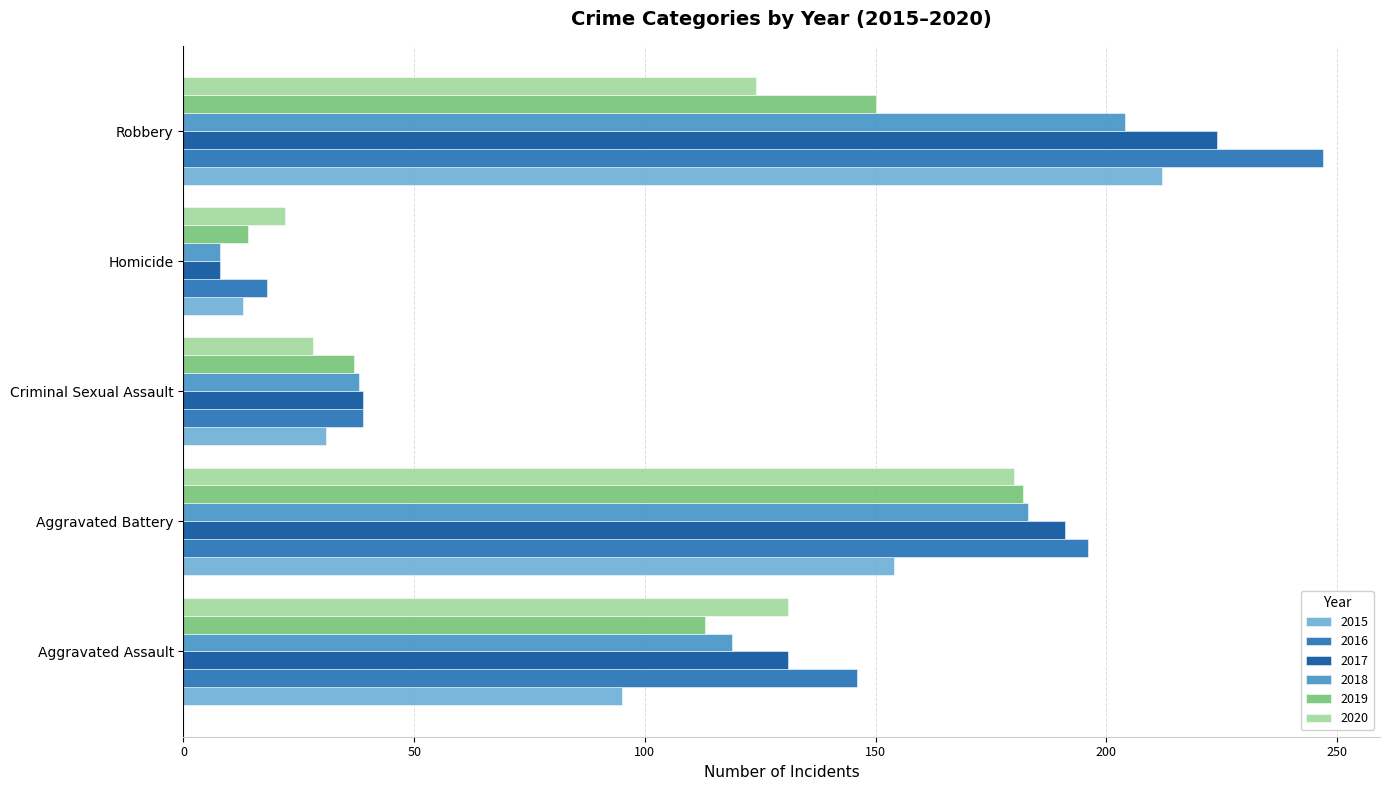

Which category has the lowest value in the 2016 series?

Homicide